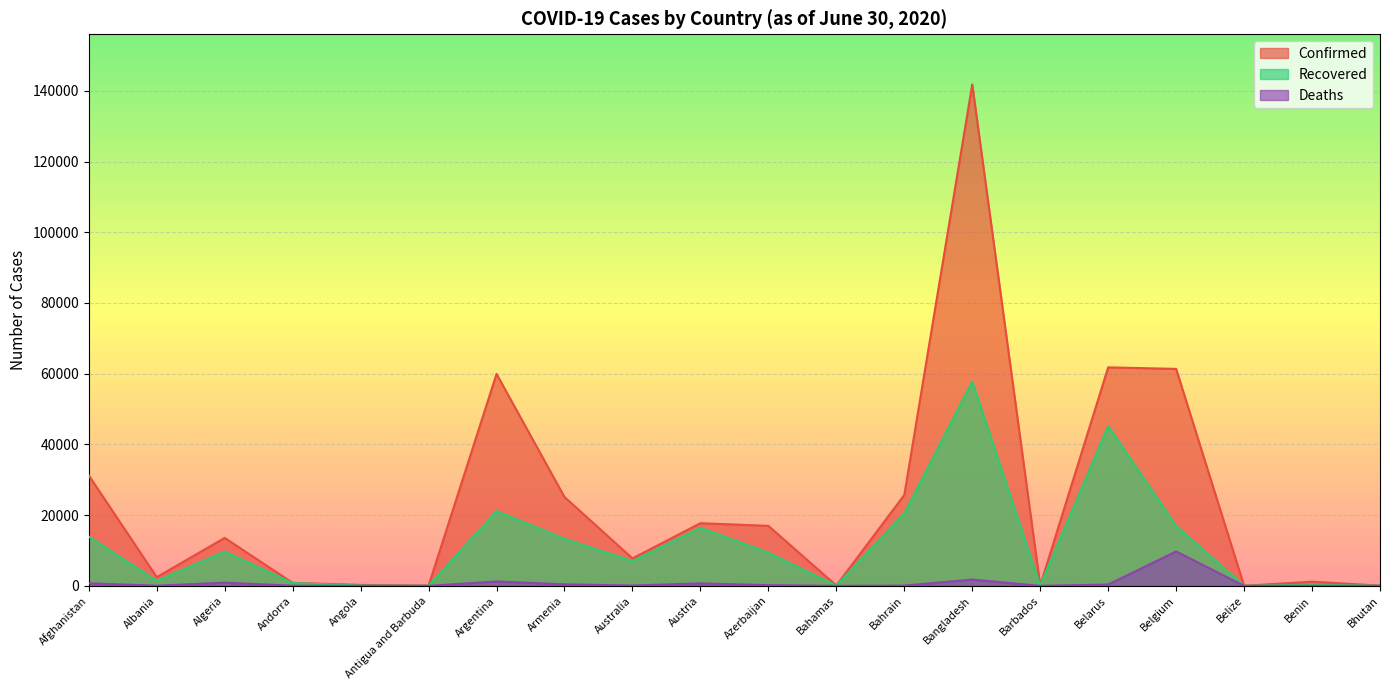

What are all the series names shown in the legend?

Confirmed, Recovered, Deaths